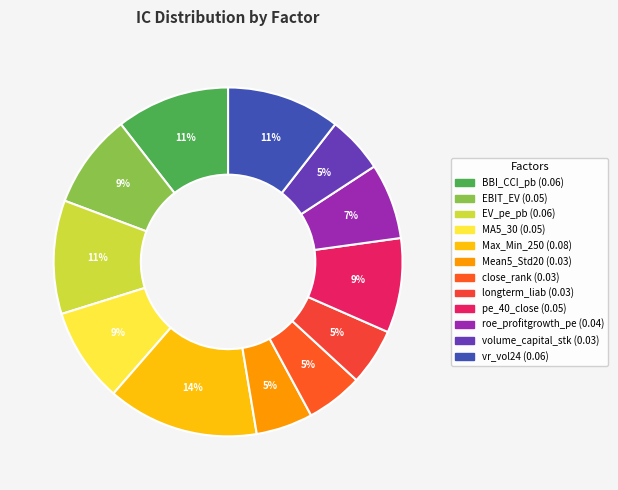

Which has a higher value, vr_vol24 or longterm_liab?

vr_vol24